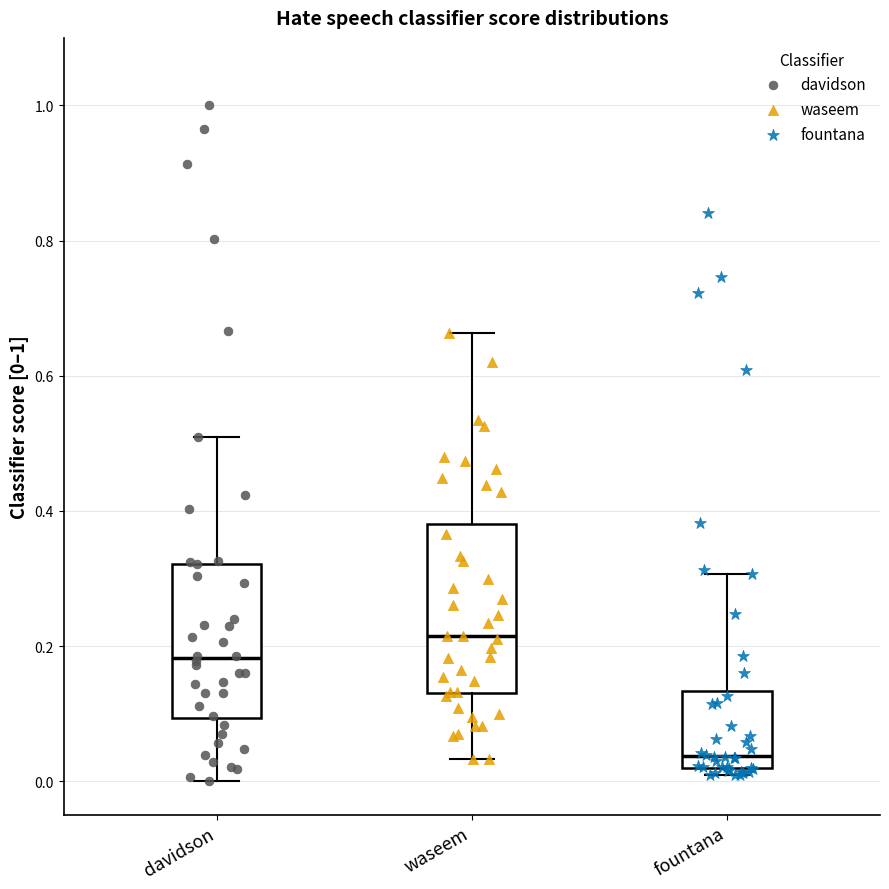

Reading left to right, transcribe this box plot: for each box, give where its median line is, the range the box spans, and where its two whiskers end, as read against the y-axis. The values are not printed on the chart, so give them approximately, as read against the axis.

davidson: median 0.18, box 0.10 to 0.32, whiskers 0.00 to 0.50
waseem: median 0.22, box 0.14 to 0.38, whiskers 0.04 to 0.66
fountana: median 0.04, box 0.02 to 0.14, whiskers 0.00 to 0.30